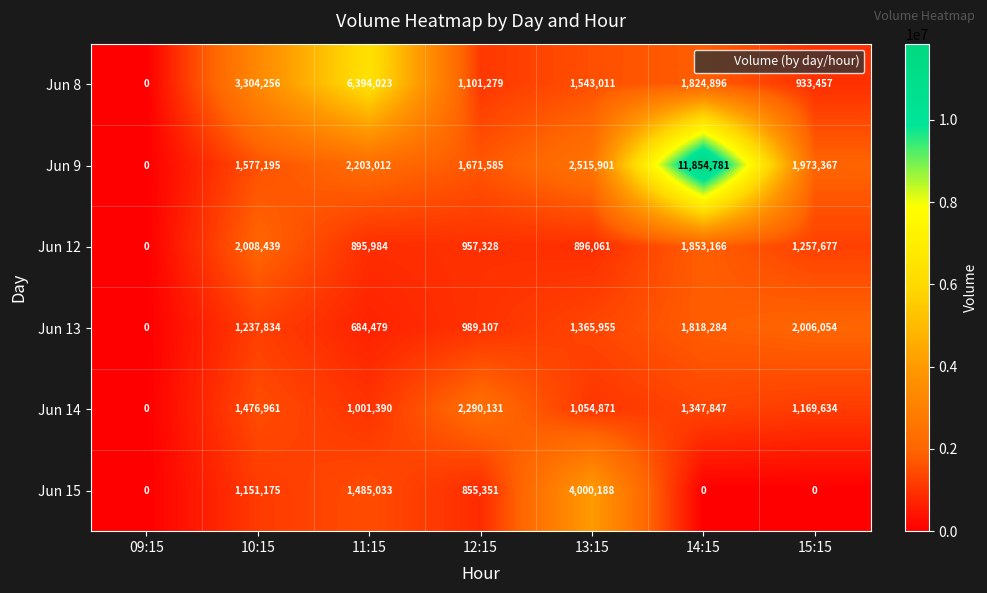

Which series has the widest spread of values?

Jun 9